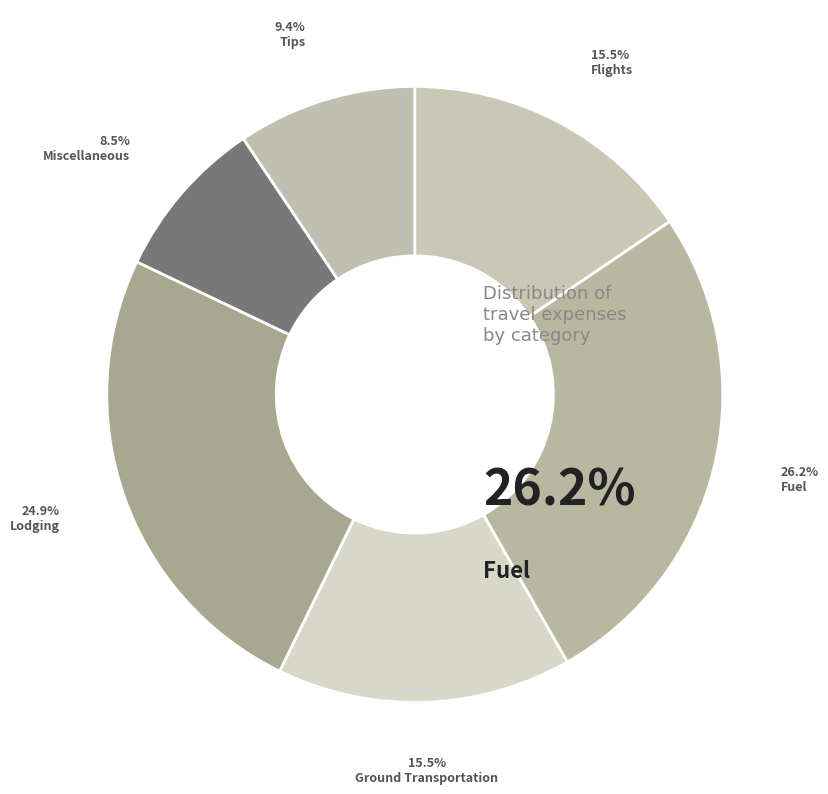

True or false: Fuel accounts for 26% of the total.

True